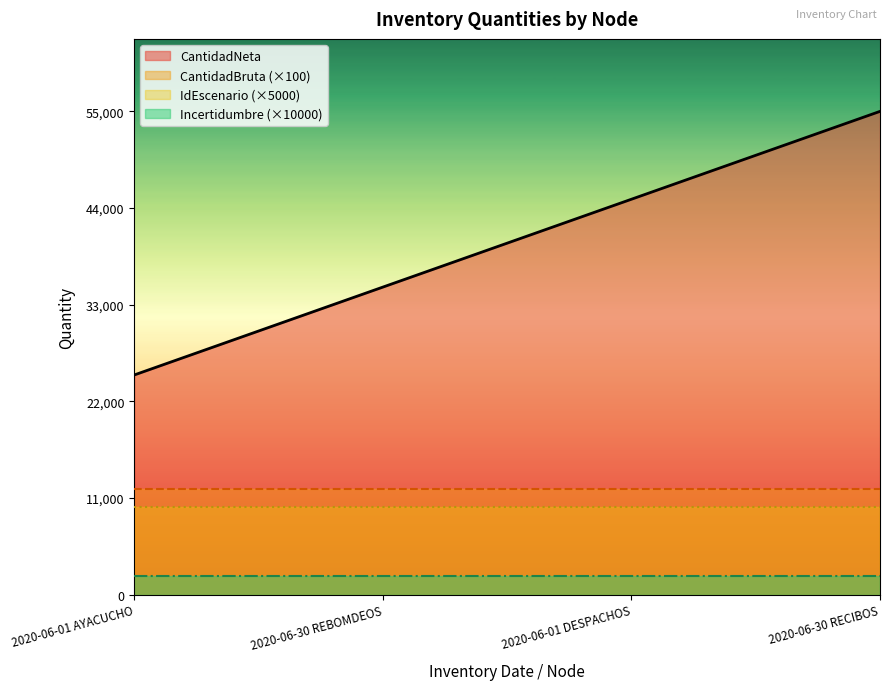

What position from the left is 2020-06-01 AYACUCHO?

1